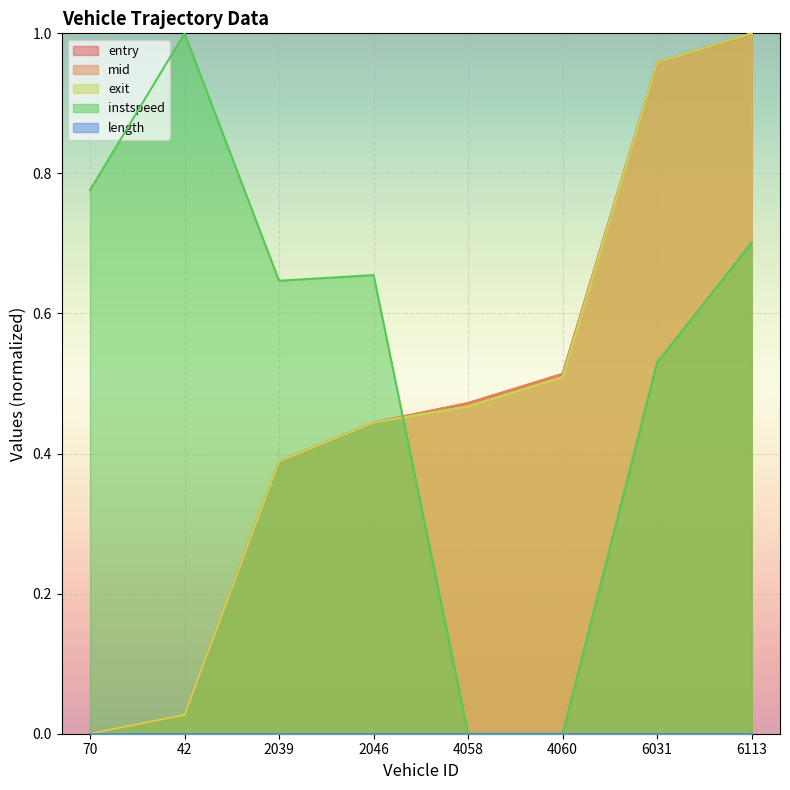

Is it true that instspeed equals 0.4 at 2046?

False